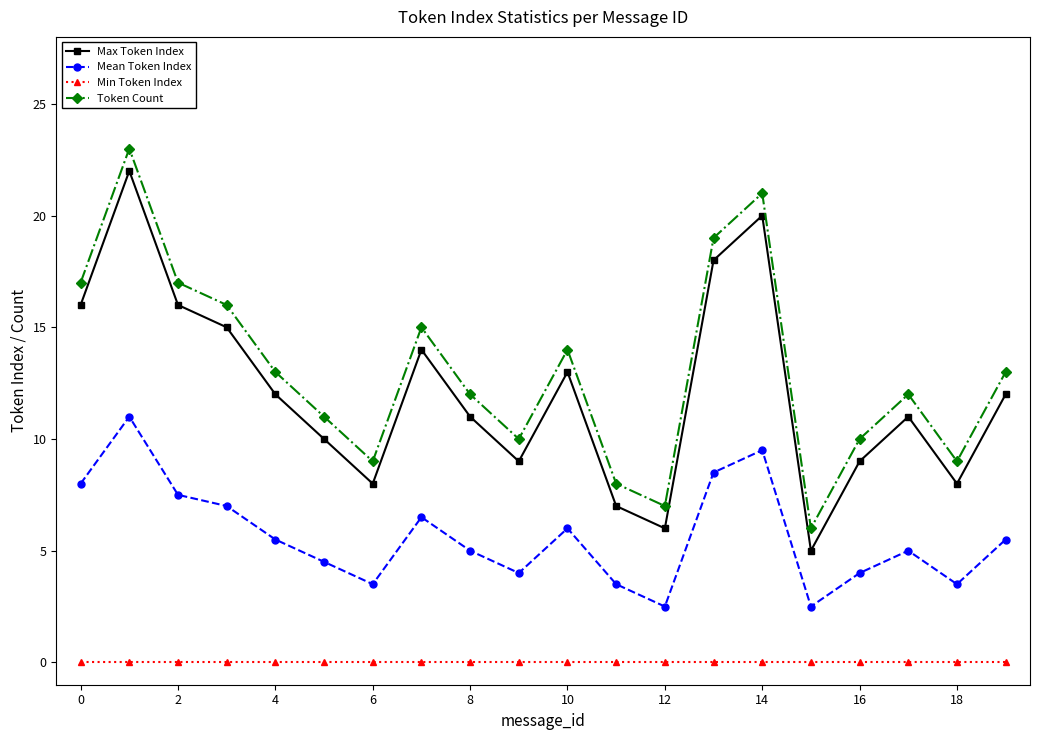

What is the average value of the Max Token Index series?

12.1